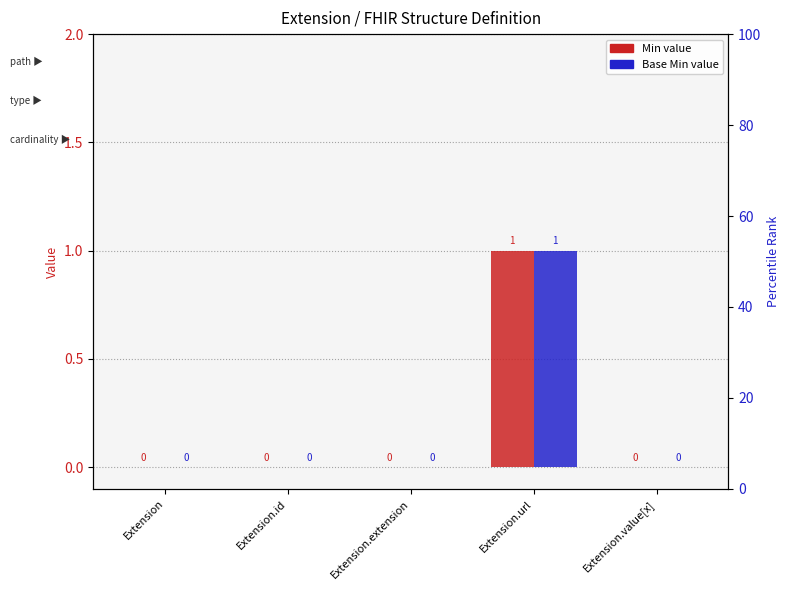

What is the label of the 5th bar from the right?

Extension